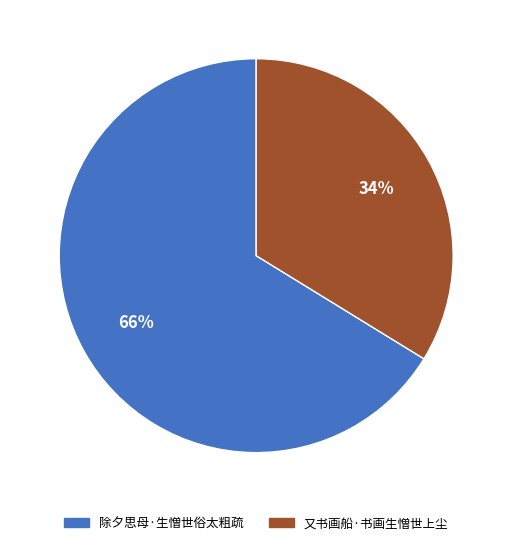

True or false: 除夕思母·生憎世俗太粗疏 accounts for 57% of the total.

False